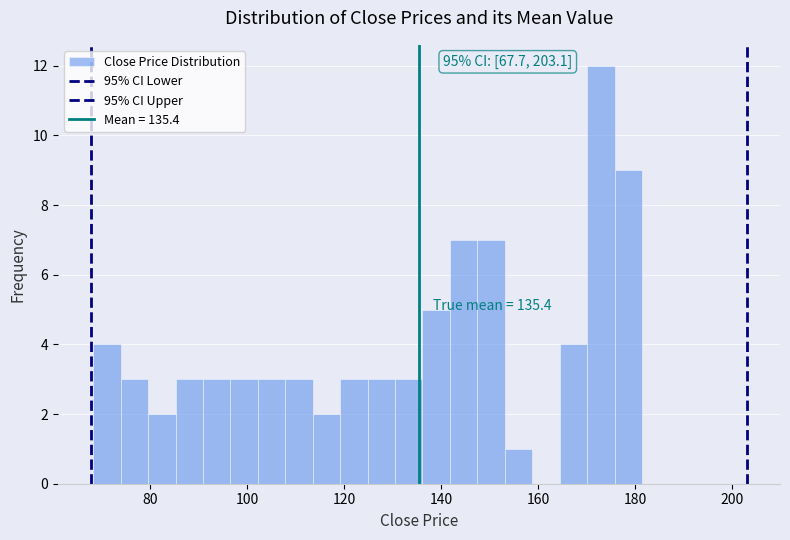

Read against the x-axis, roughly where is the centre of the tallest bar?

172